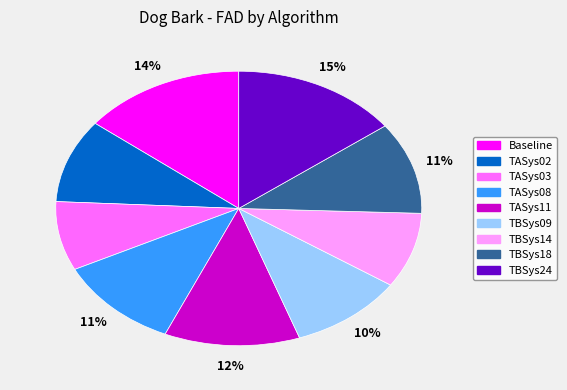

Count the number of slices in the pie.

9